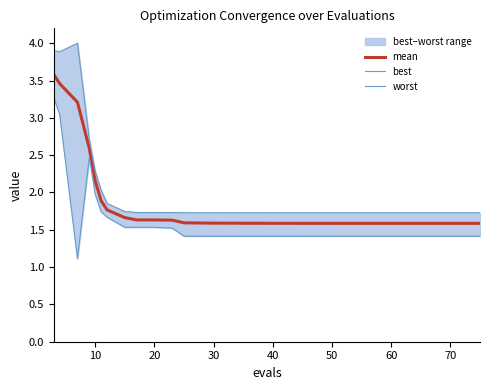

How many lines are shown in the chart?

3